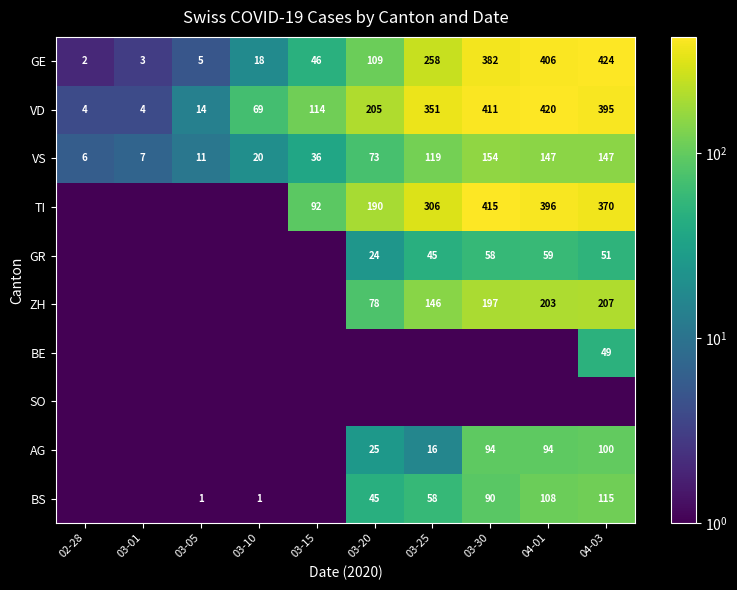

What is the sum of the GE values at 03-30 and 04-03?

806.0